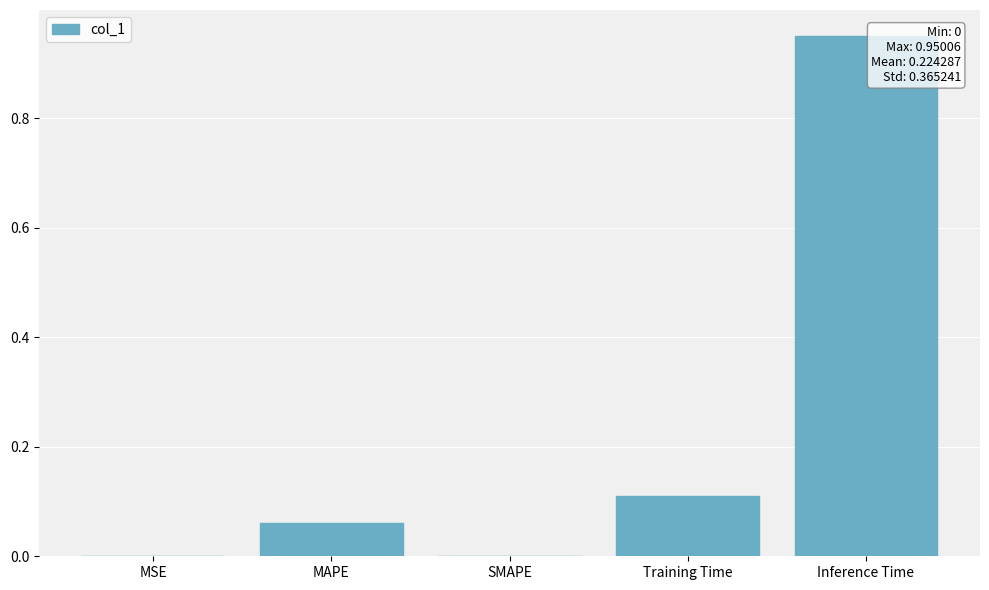

Which has a higher value, MAPE or SMAPE?

MAPE